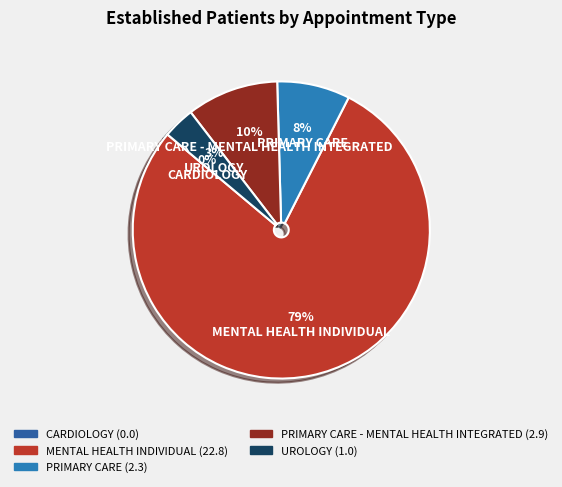

What percentage is NOT represented by PRIMARY CARE - MENTAL HEALTH INTEGRATED?

90.0%